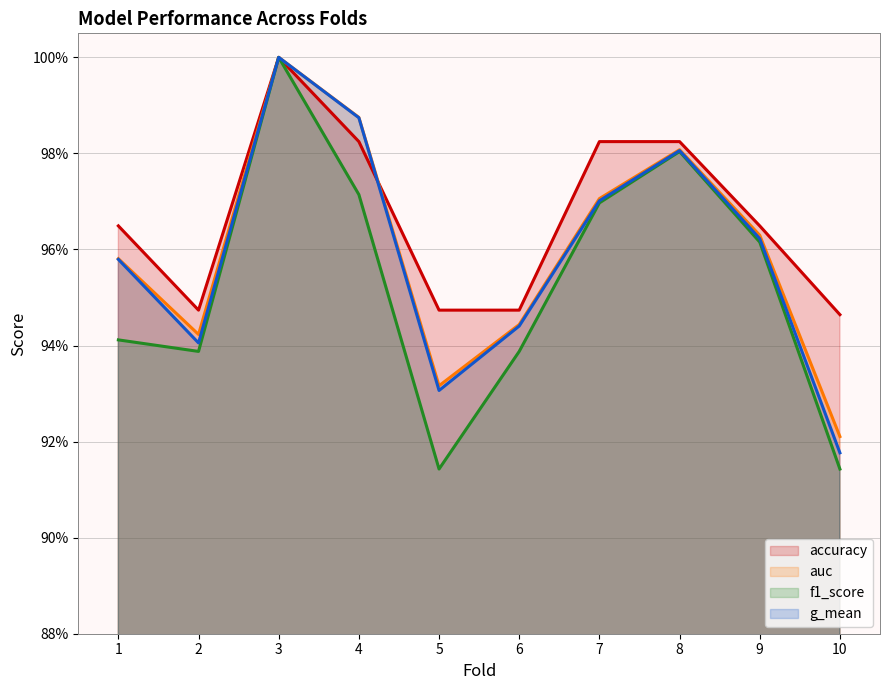

Reading left to right, transcribe all the data shown in this chart.

accuracy: 1=1.0	2=0.9	3=1.0	4=1.0	5=0.9	6=0.9	7=1.0	8=1.0	9=1.0	10=0.9
auc: 1=1.0	2=0.9	3=1.0	4=1.0	5=0.9	6=0.9	7=1.0	8=1.0	9=1.0	10=0.9
f1_score: 1=0.9	2=0.9	3=1.0	4=1.0	5=0.9	6=0.9	7=1.0	8=1.0	9=1.0	10=0.9
g_mean: 1=1.0	2=0.9	3=1.0	4=1.0	5=0.9	6=0.9	7=1.0	8=1.0	9=1.0	10=0.9